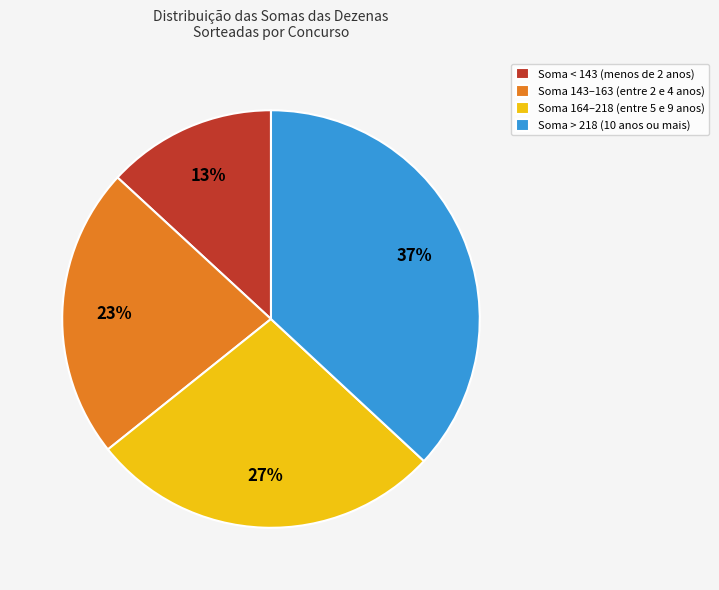

To the nearest percent, what is the difference between the largest and smallest slice percentages?

24%